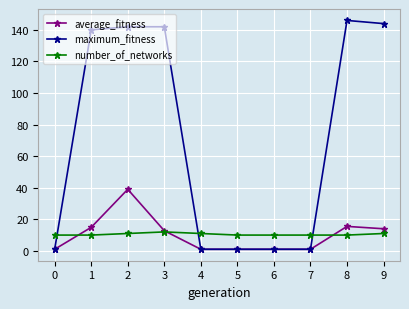

After their last crossing, which series has the higher values: number_of_networks or average_fitness?

average_fitness